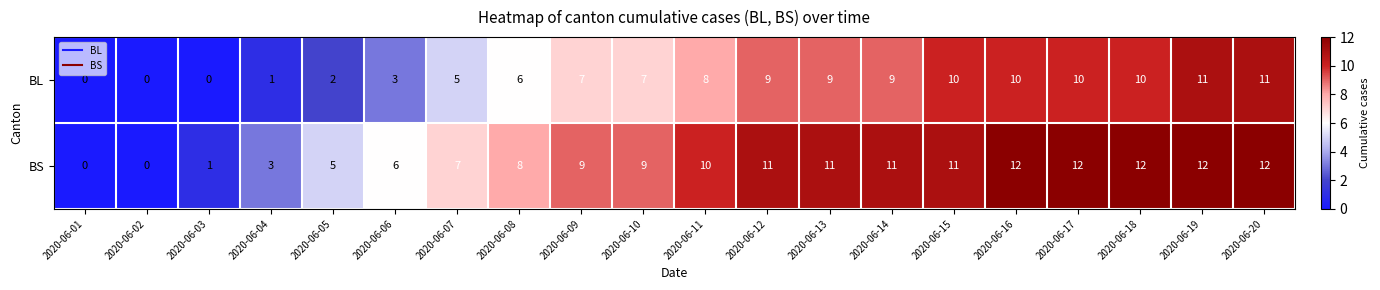

Between 2020-06-05 and 2020-06-08, which series saw the biggest shift?

BL